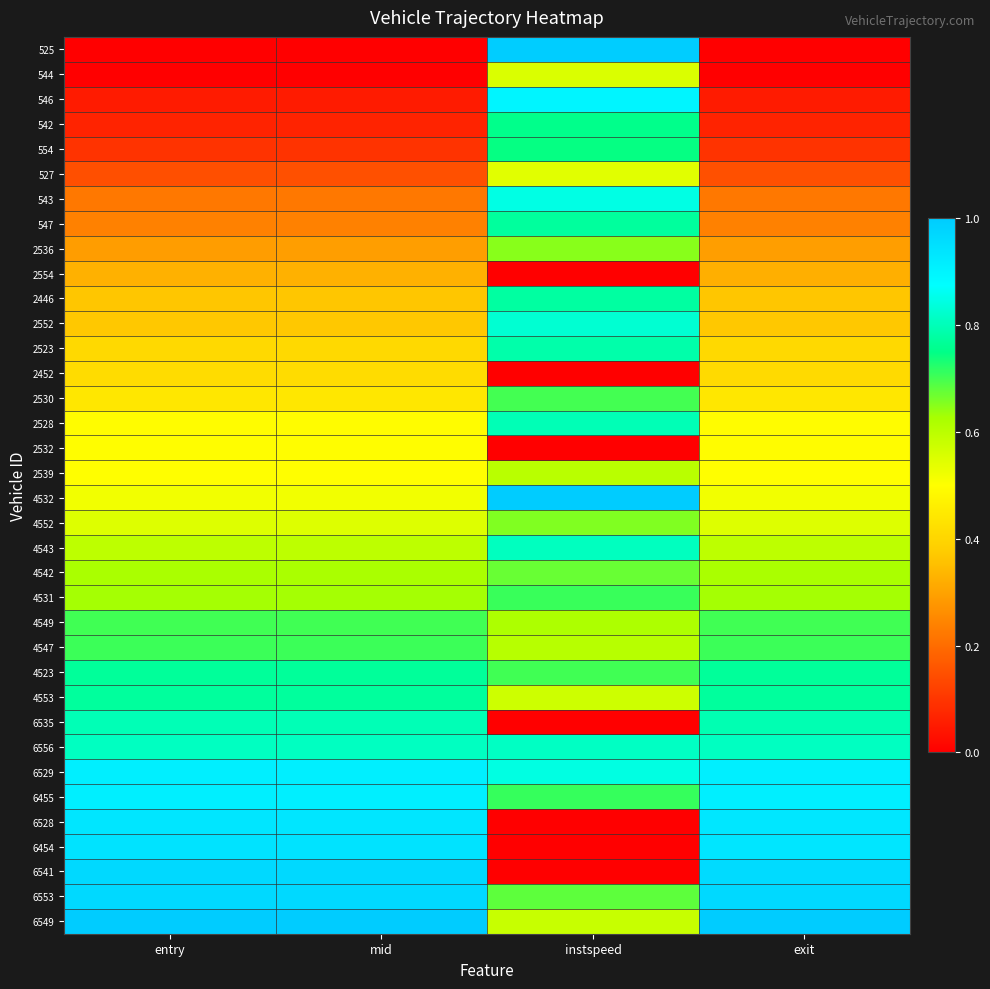

What is the spread (max minus min) of values at instspeed?

1.0